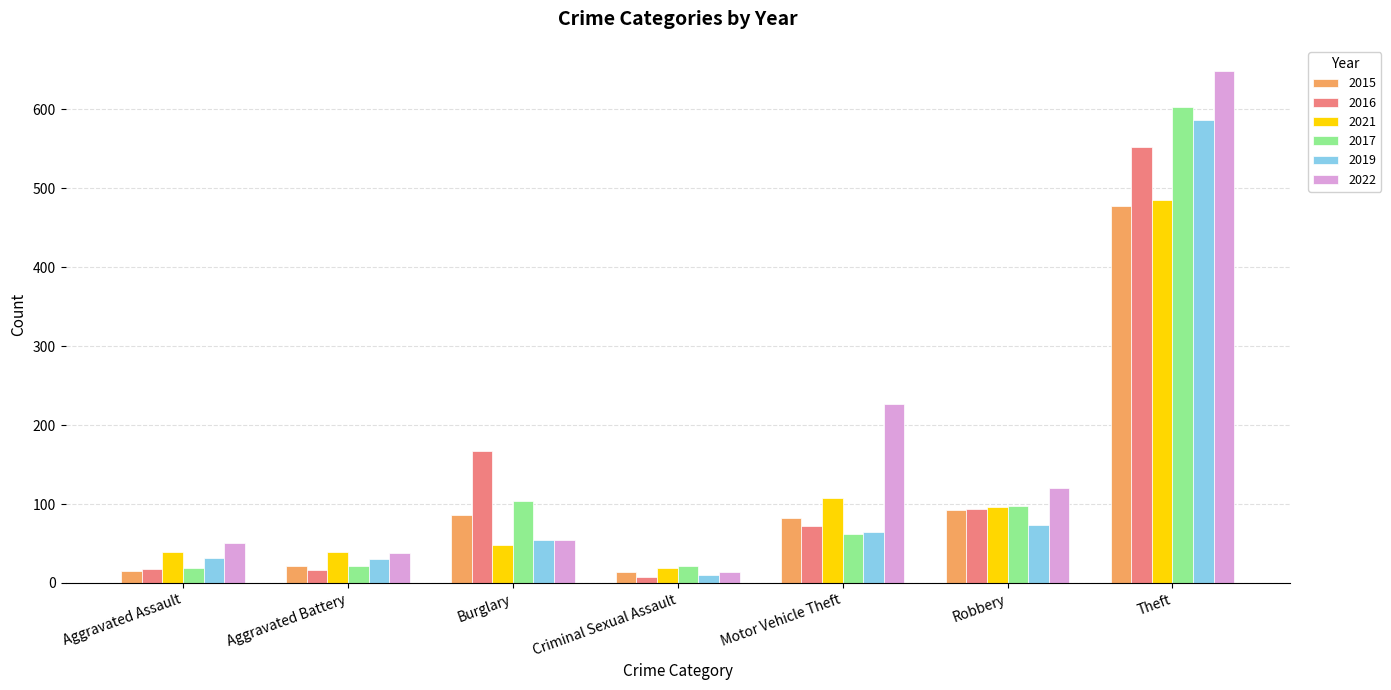

Rank the series by their maximum value, from lowest to highest.

2015, 2021, 2016, 2019, 2017, 2022